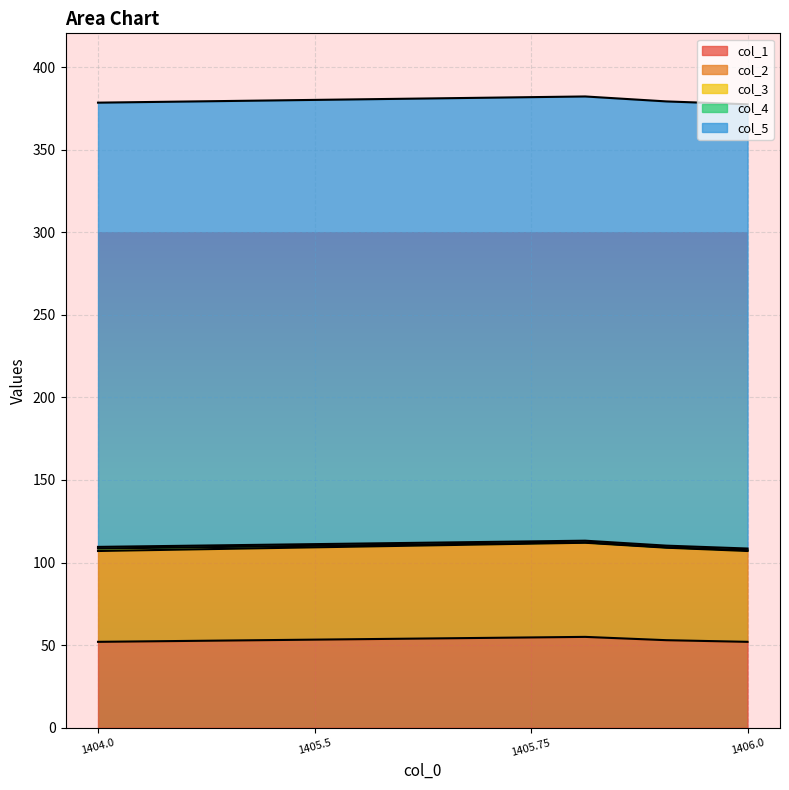

At which label does col_5 reach its peak?

1404.0